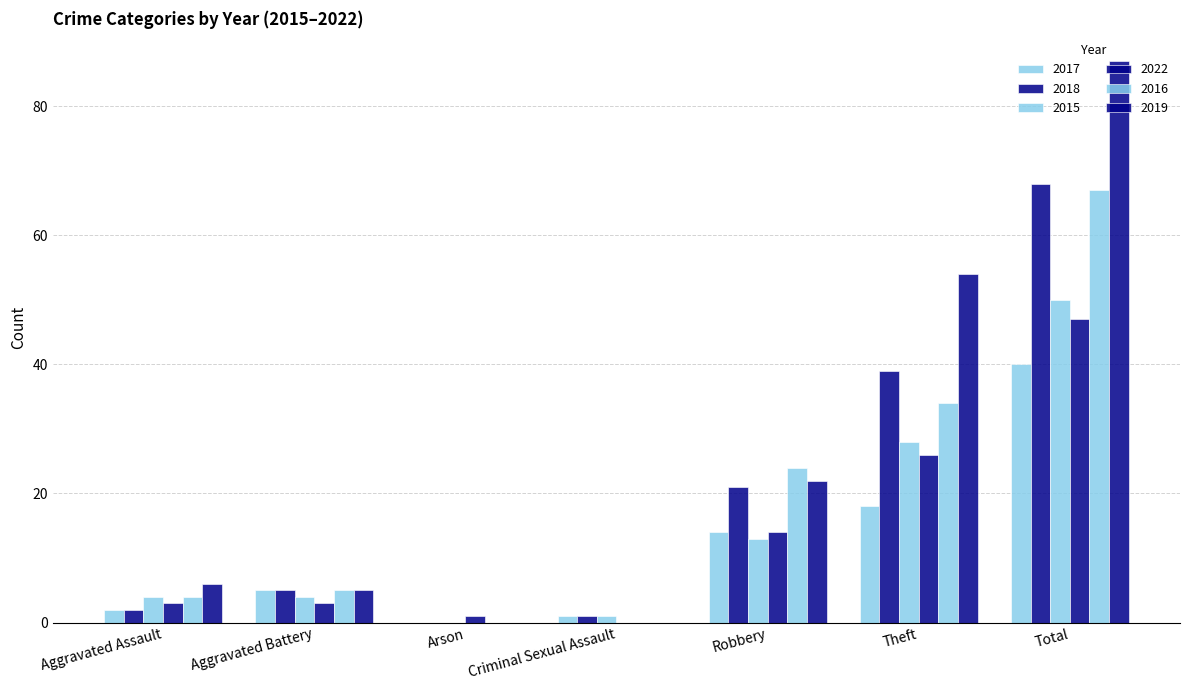

How many groups of bars are there?

7